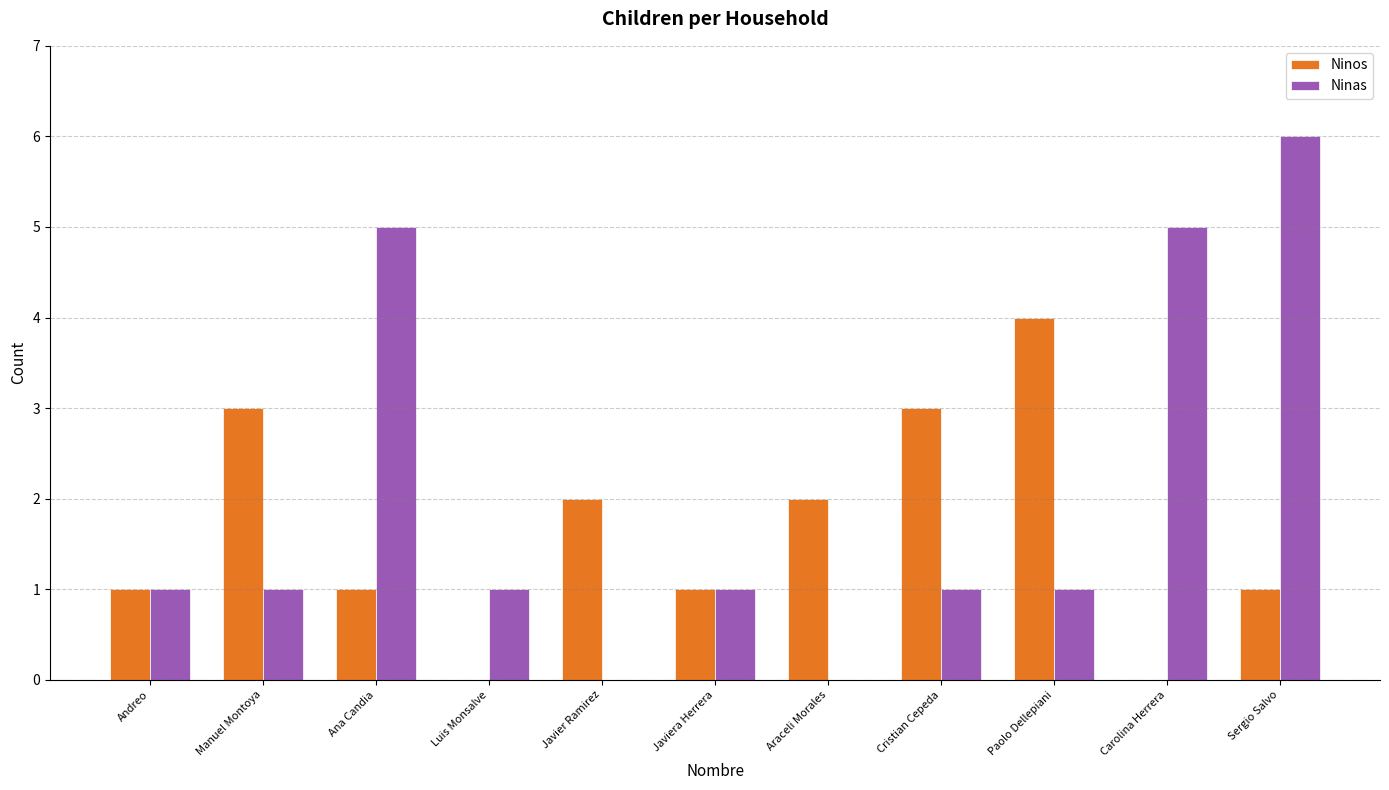

What is the sum of all Ninas values?

22